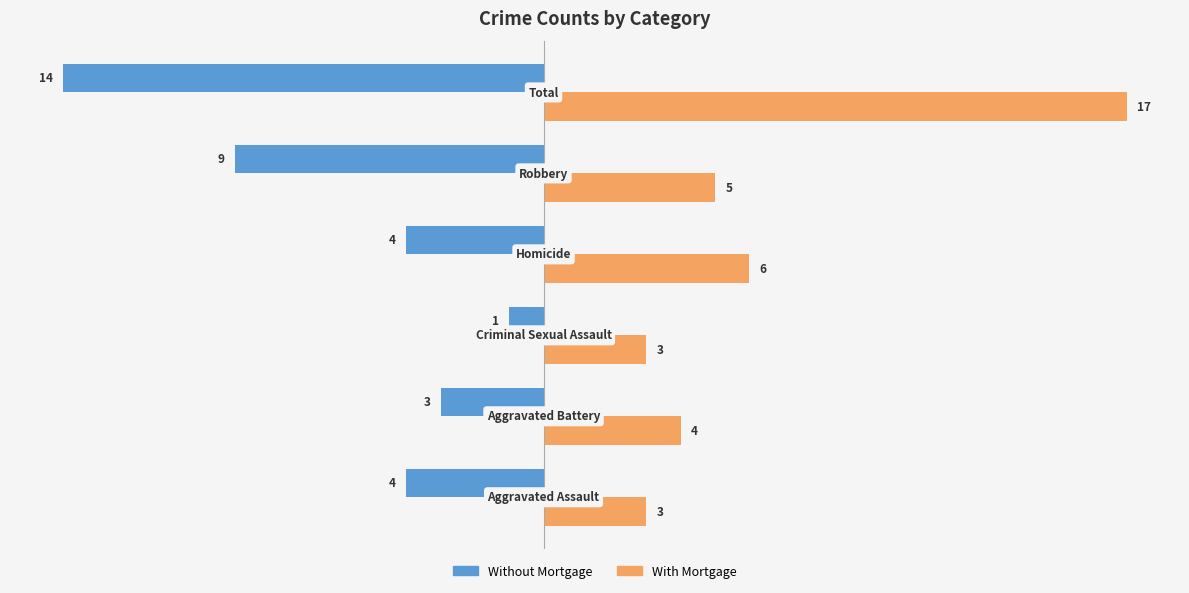

Which series has the widest spread of values?

With Mortgage